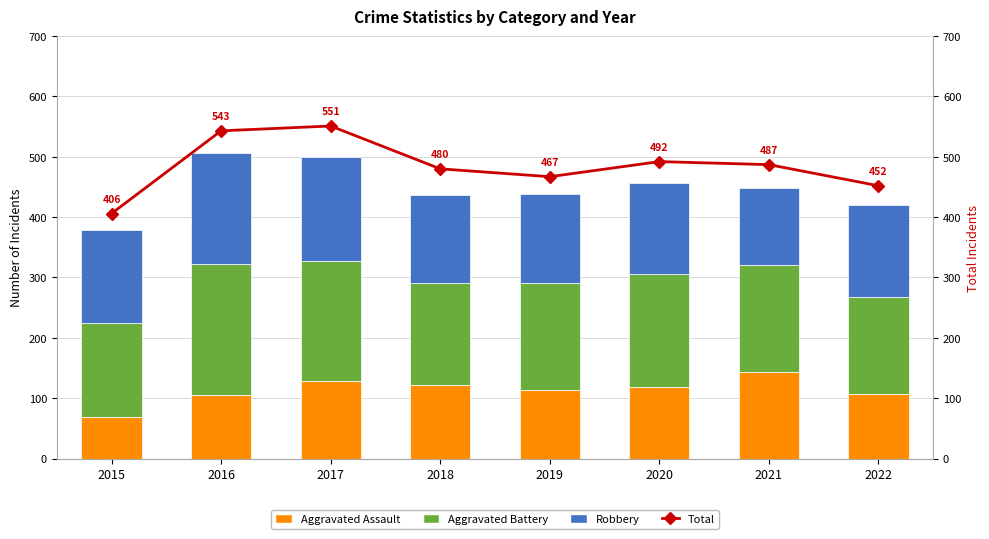

Where is Aggravated Assault nearest to the value 106?

2016